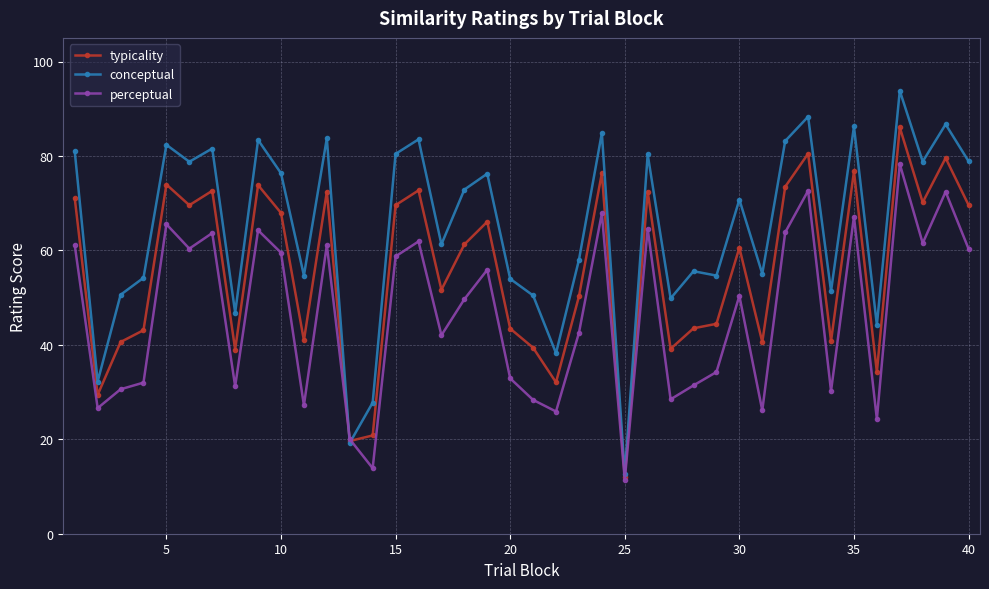

At how many categories does at least one series exceed 15?

39